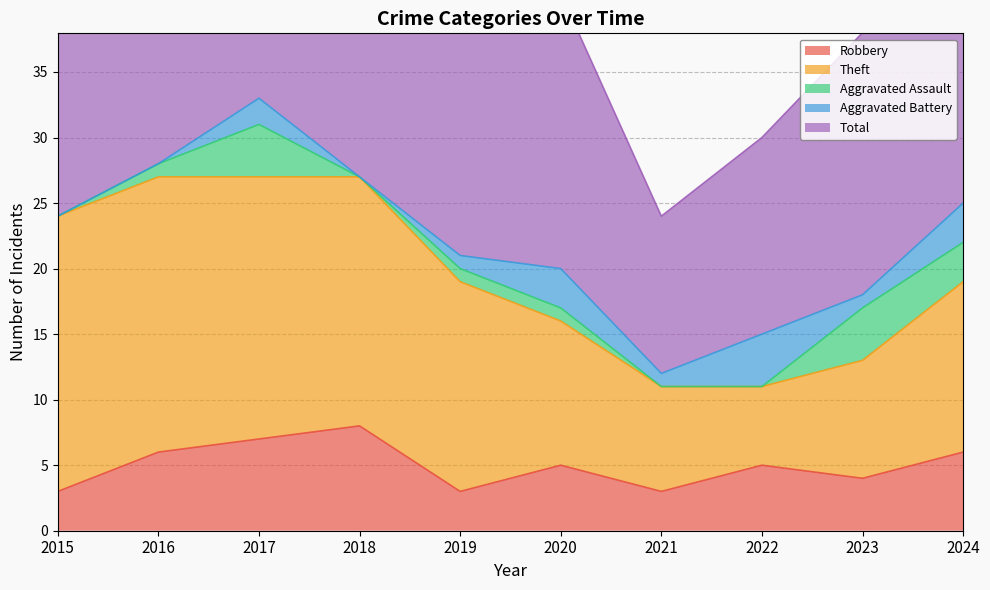

Is the value of Robbery at 2024 greater than the value of Aggravated Battery at 2023?

Yes